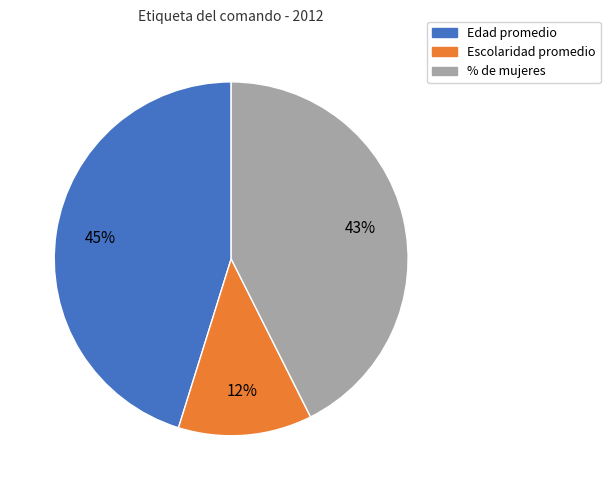

Is the sum of Escolaridad promedio and % de mujeres greater than half?

Yes